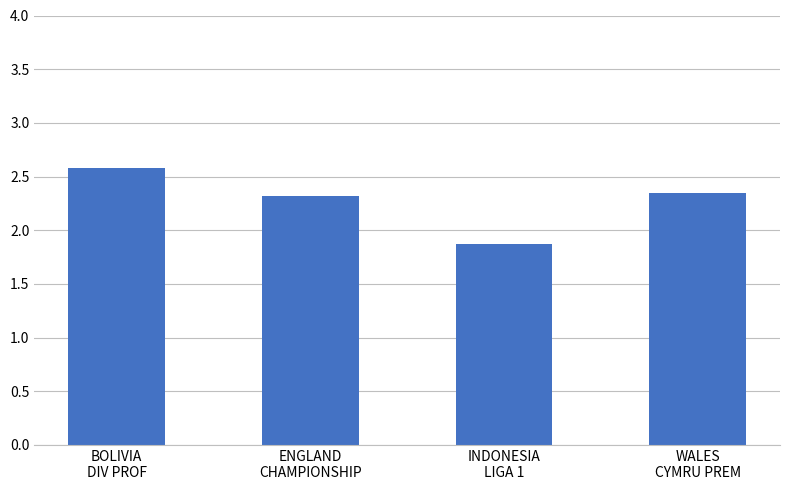

The value at ENGLAND
CHAMPIONSHIP is 3.6. True or false?

False